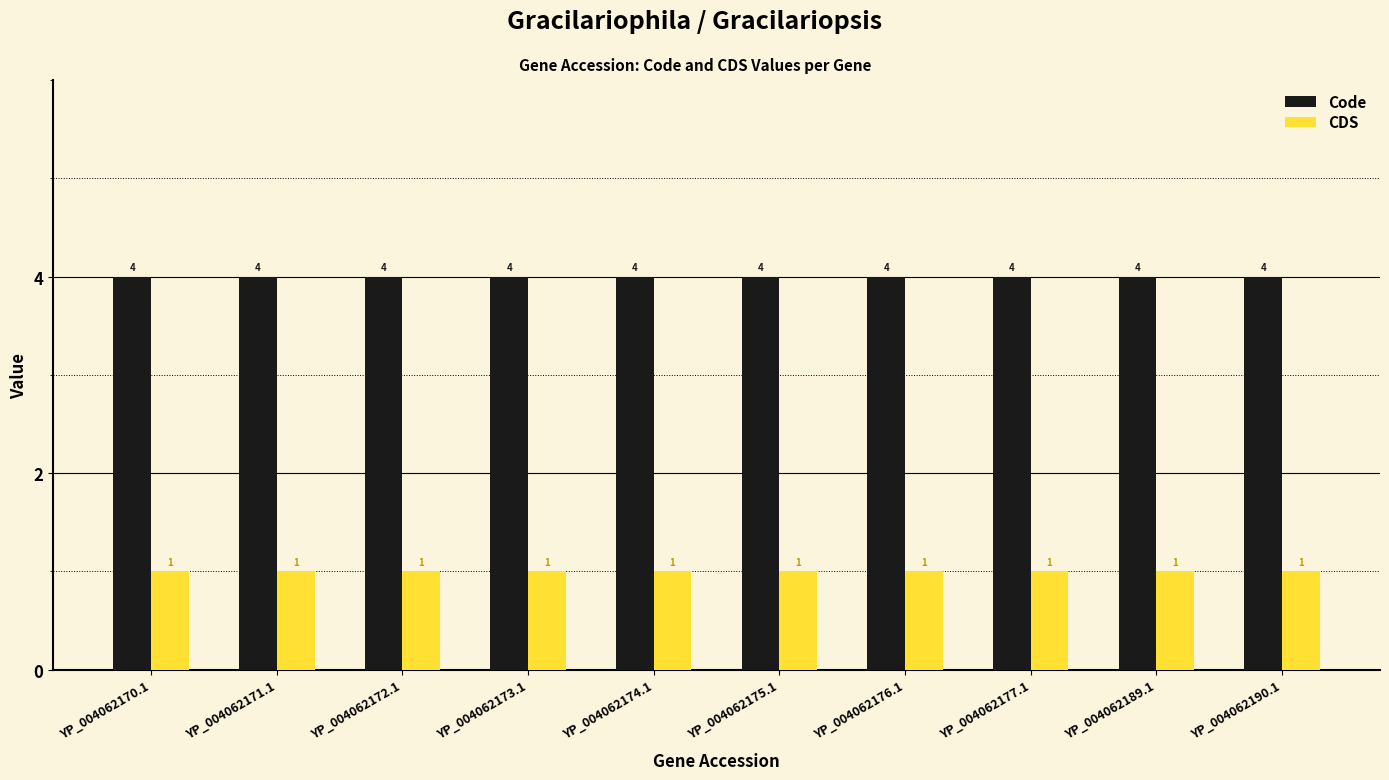

List the series in order of their peak value, highest first.

Code, CDS